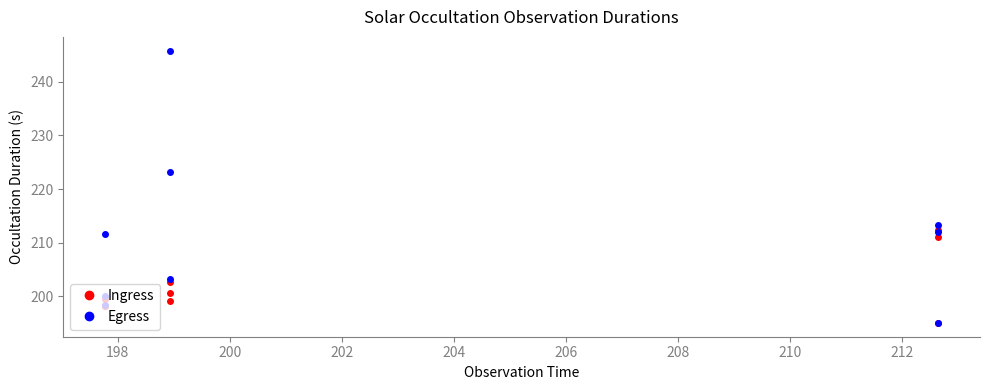

How many values in the Egress series are below 203?

1